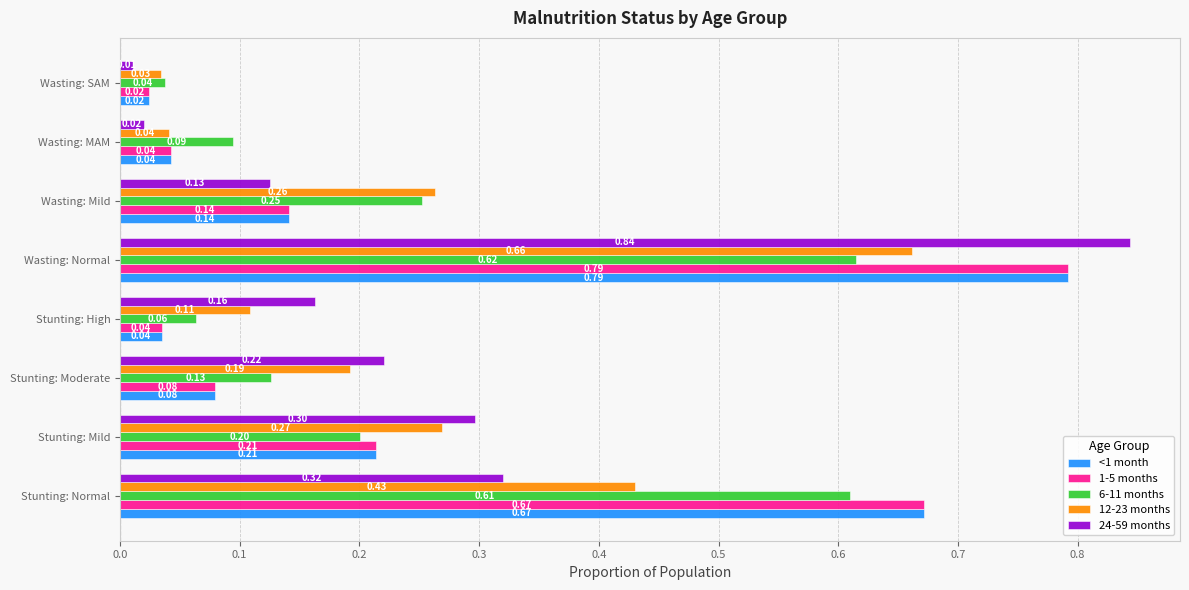

What is the total value across all series at Wasting: Mild?

0.9